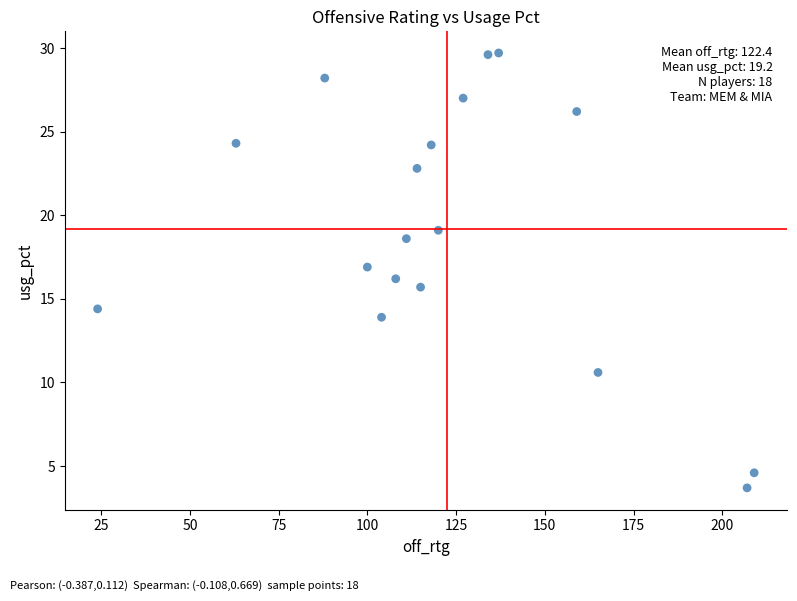

What is the range of X values (max minus min)?

185.0